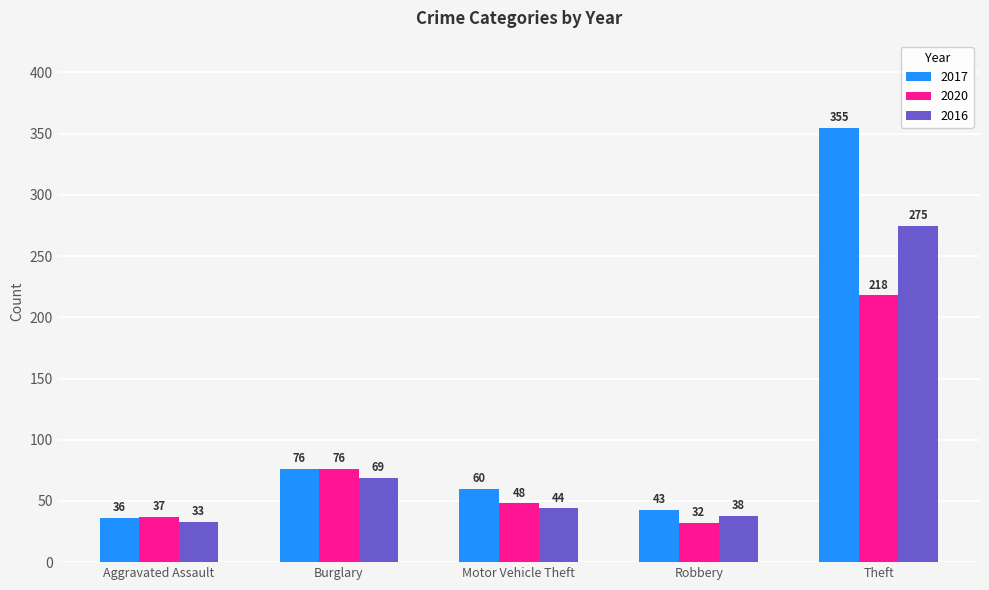

How many groups of bars are there?

5